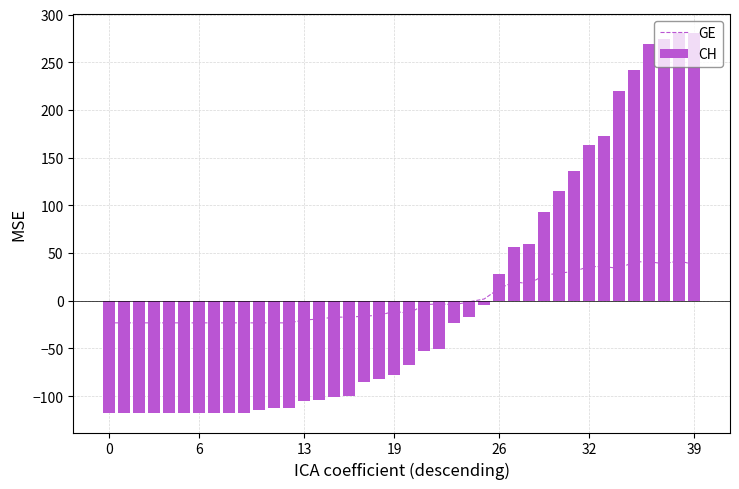

List the series in order of their peak value, highest first.

CH, GE